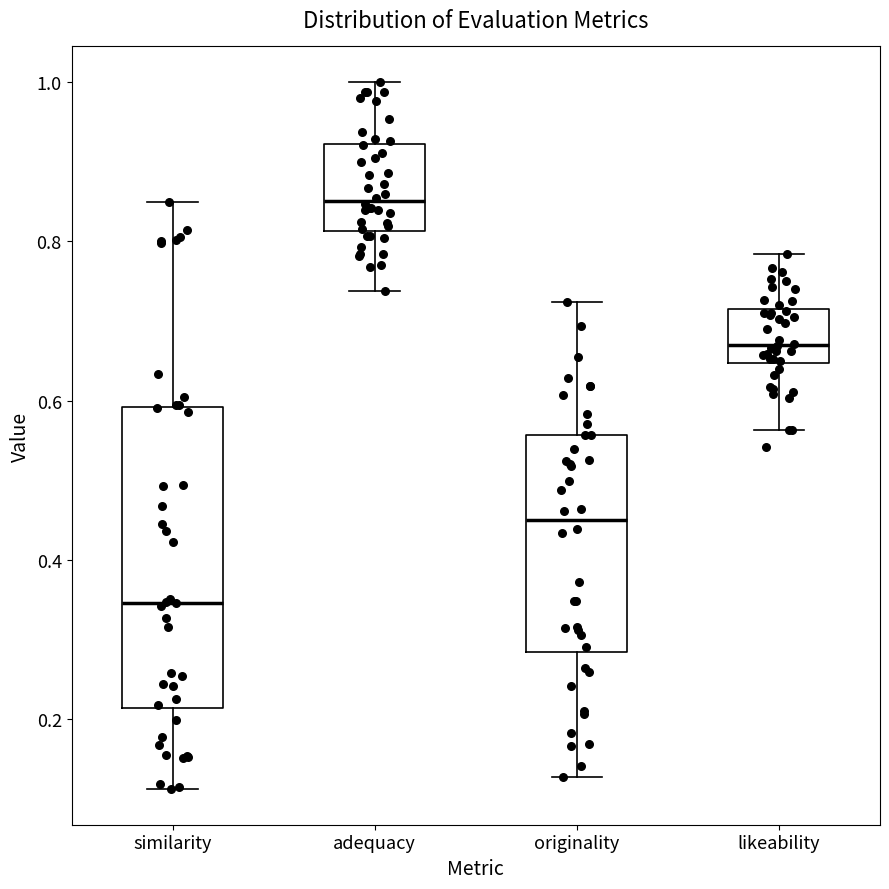

Reading left to right, read every box against the y-axis: the position of its median line, the range the box covers, and the ends of its whiskers. The values are not printed on the chart, so give them approximately, as read against the axis.

similarity: median 0.34, box 0.22 to 0.60, whiskers 0.12 to 0.84
adequacy: median 0.86, box 0.82 to 0.92, whiskers 0.74 to 1.00
originality: median 0.46, box 0.28 to 0.56, whiskers 0.12 to 0.72
likeability: median 0.66, box 0.64 to 0.72, whiskers 0.56 to 0.78